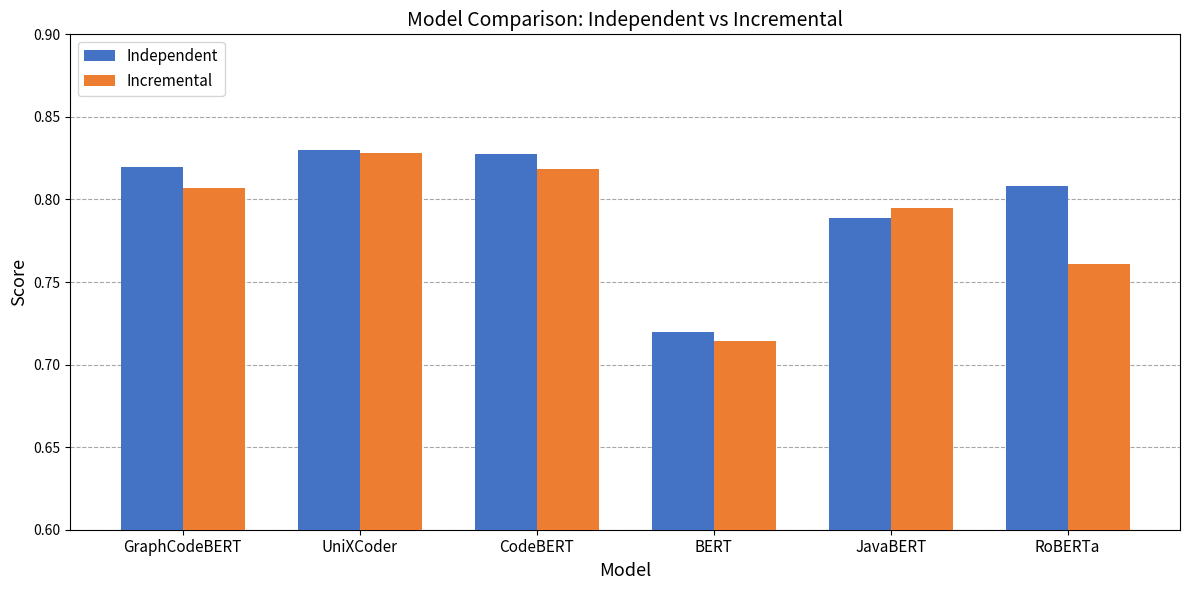

Which label corresponds to the smallest value in the chart?

BERT